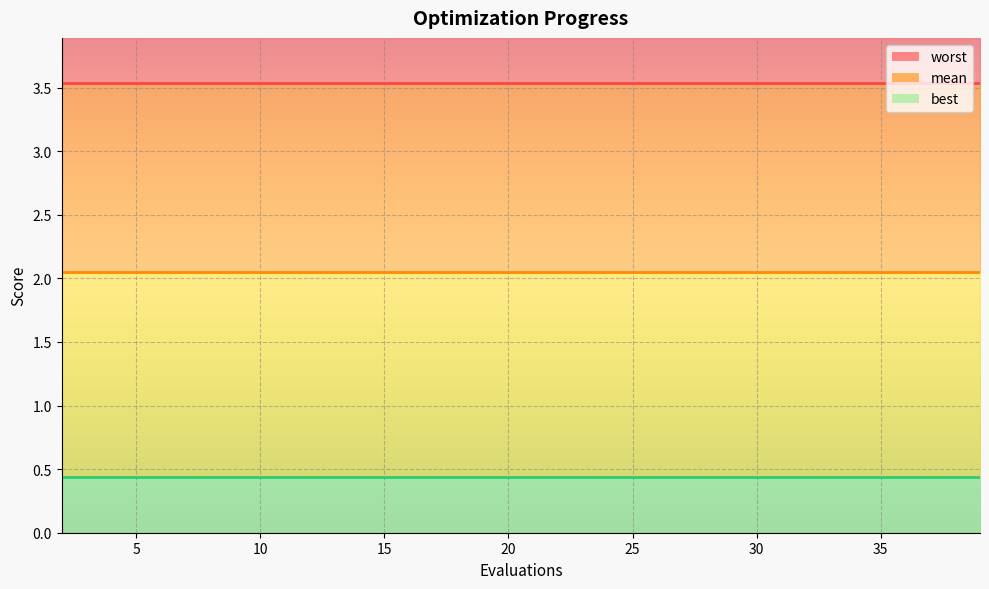

Is it true that worst equals 3.5 at 10?

True